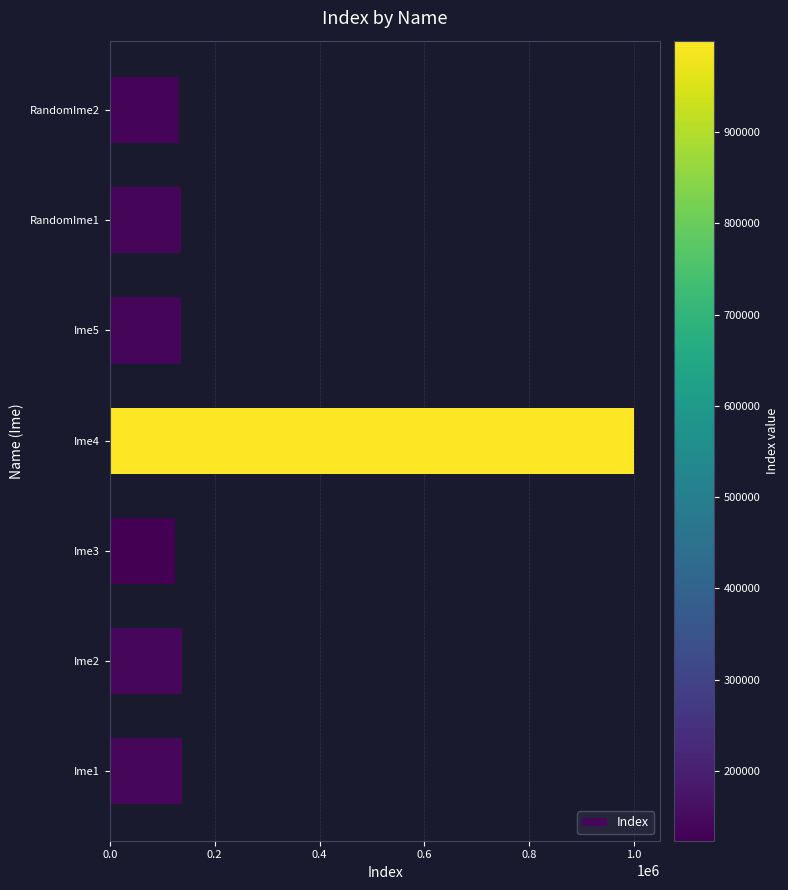

Which category has the lowest value across all series?

Ime3